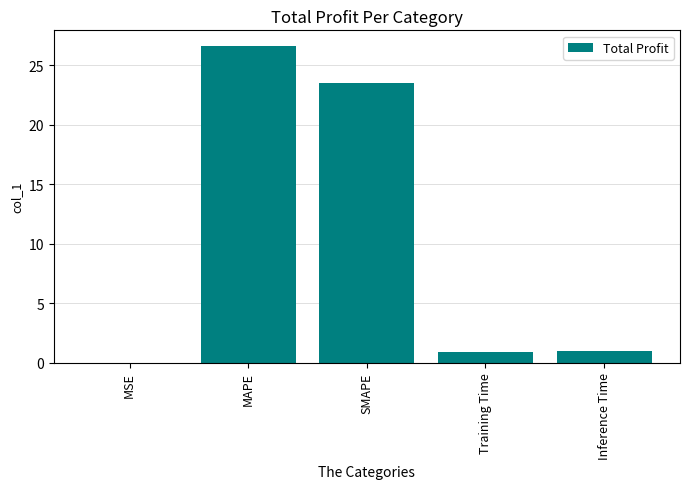

The value at Training Time is 0.9. True or false?

True